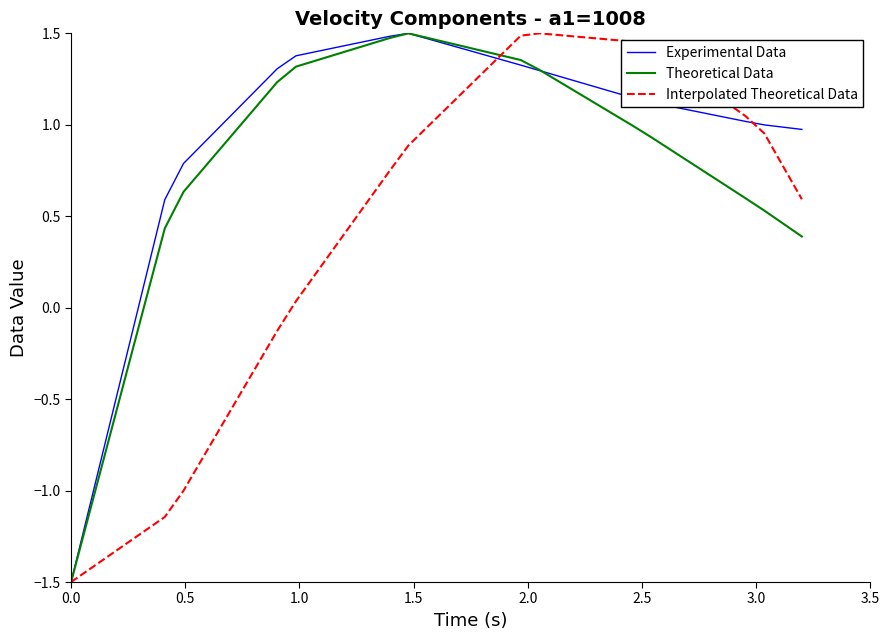

Rank the series by their average value, from highest to lowest.

Experimental Data, Theoretical Data, Interpolated Theoretical Data